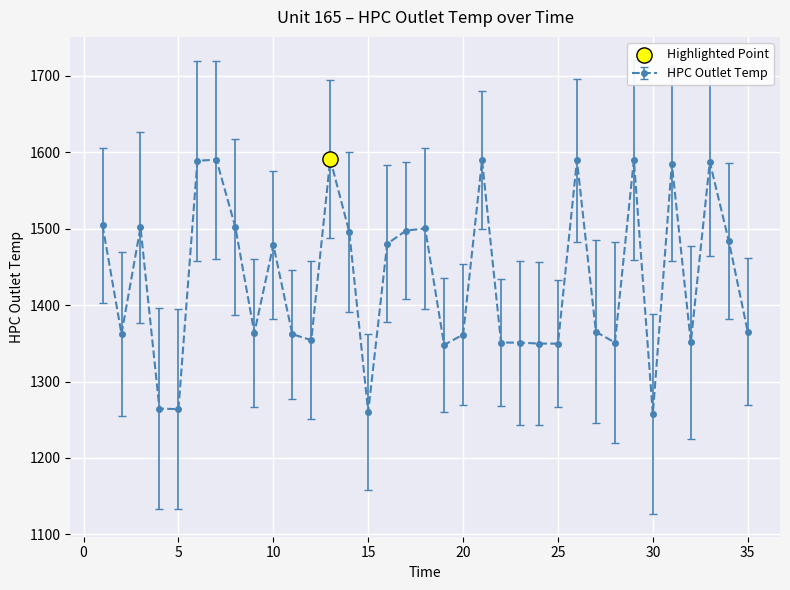

What is the difference between the maximum and minimum values?

333.4